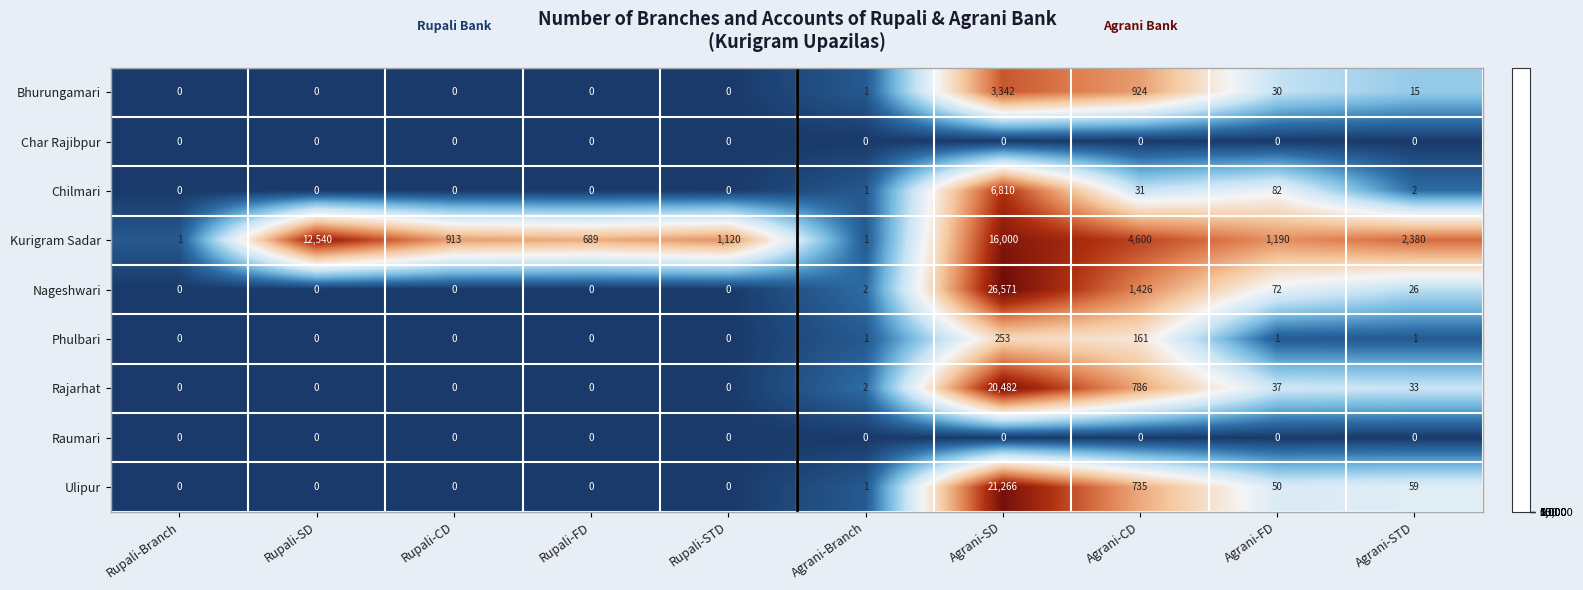

What is the spread (max minus min) of values at Rupali-SD?

12540